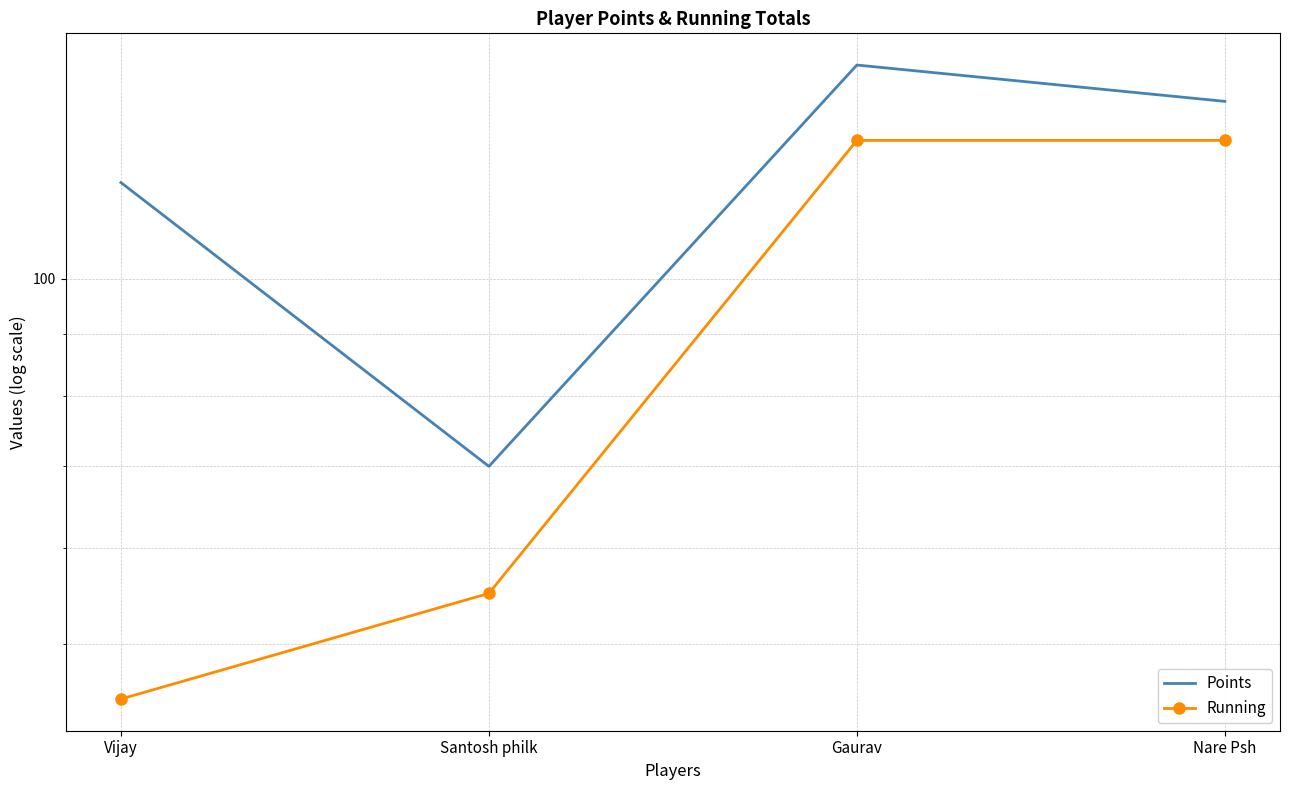

How many interior local peaks does the Points series have?

1